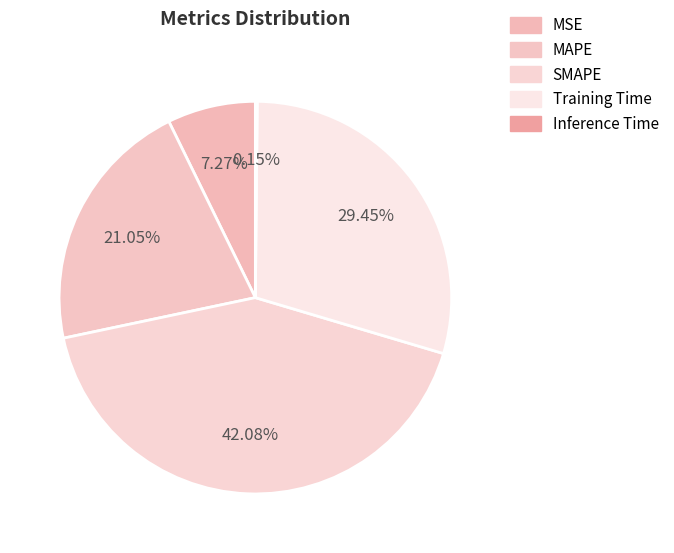

Between Inference Time and SMAPE, which is larger?

SMAPE